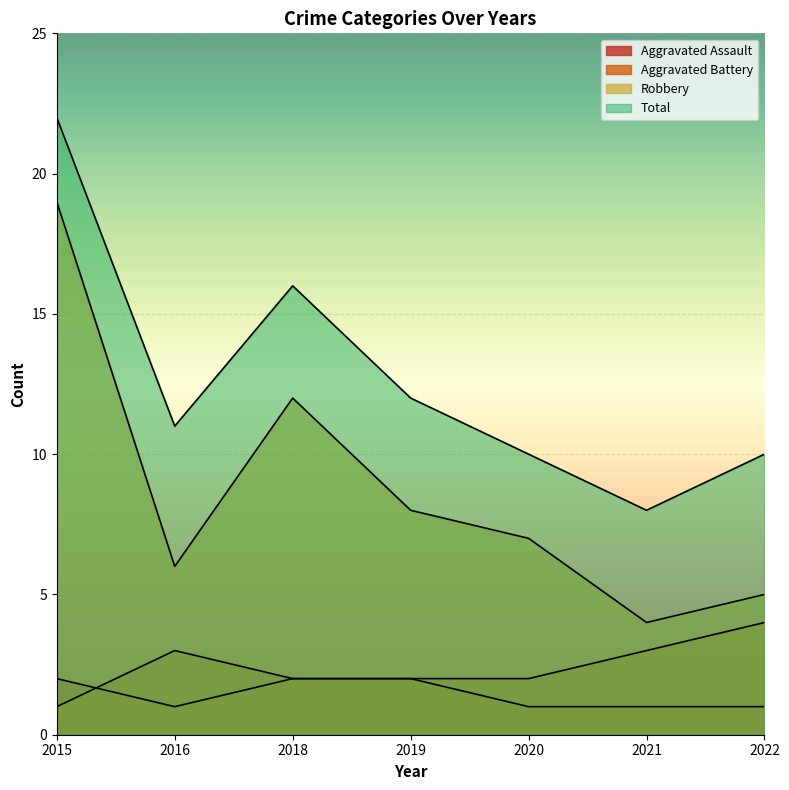

What value does the Aggravated Assault series have at 2018?

2